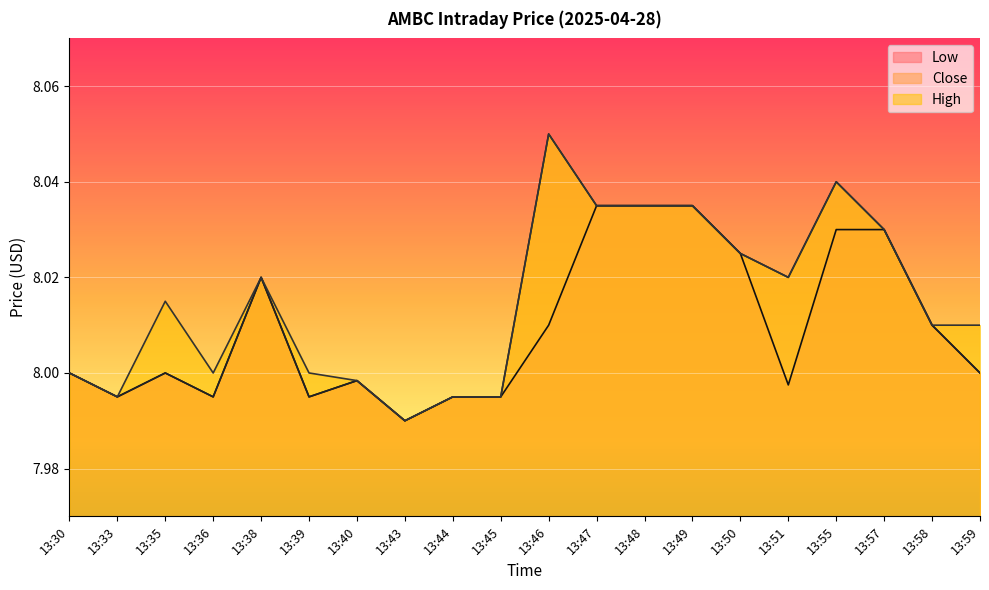

Reading left to right, transcribe all the data shown in this chart.

Low: 8.0	8.0	8.0	8.0	8.0	8.0	8.0	8.0	8.0	8.0	8.0	8.0	8.0	8.0	8.0	8.0	8.0	8.0	8.0	8.0
Close: 8.0	8.0	8.0	8.0	8.0	8.0	8.0	8.0	8.0	8.0	8.1	8.0	8.0	8.0	8.0	8.0	8.0	8.0	8.0	8.0
High: 8.0	8.0	8.0	8.0	8.0	8.0	8.0	8.0	8.0	8.0	8.1	8.0	8.0	8.0	8.0	8.0	8.0	8.0	8.0	8.0